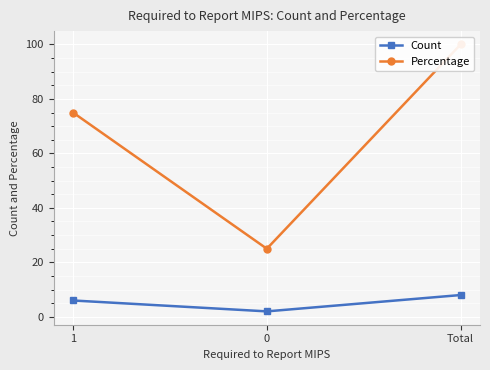

What is the difference between the Count values at 1 and Total?

2